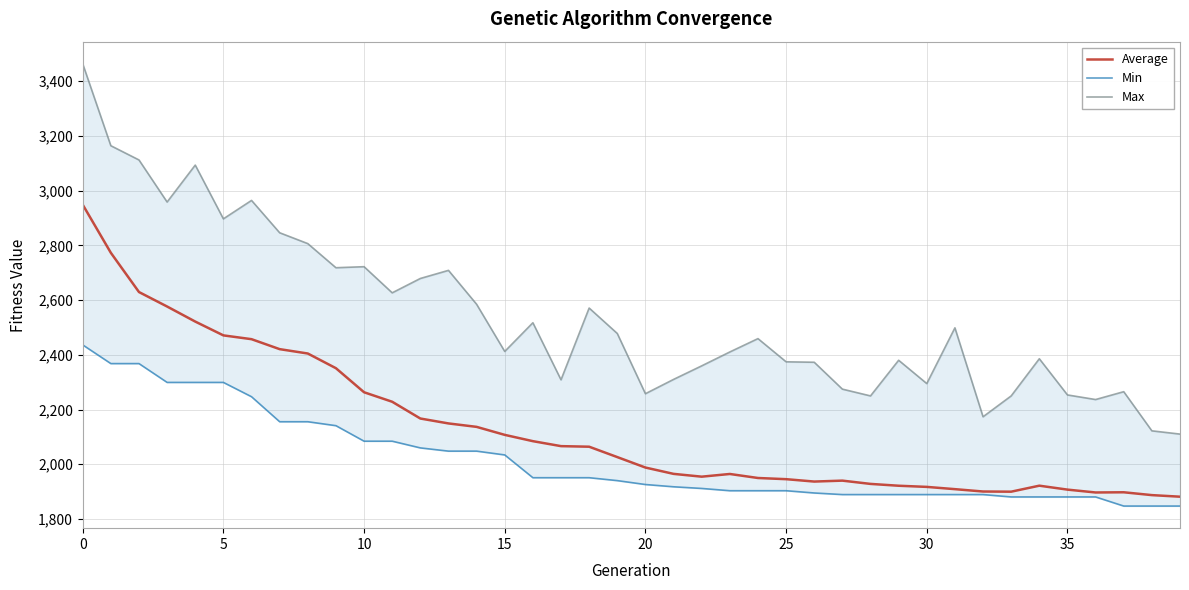

In Average, how many points are higher than both neighbors (excluding endpoints)?

4